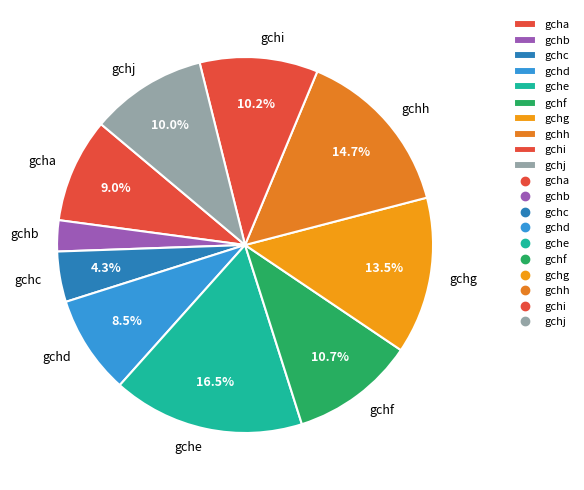

The gchi slice represents 5% of the pie. True or false?

False